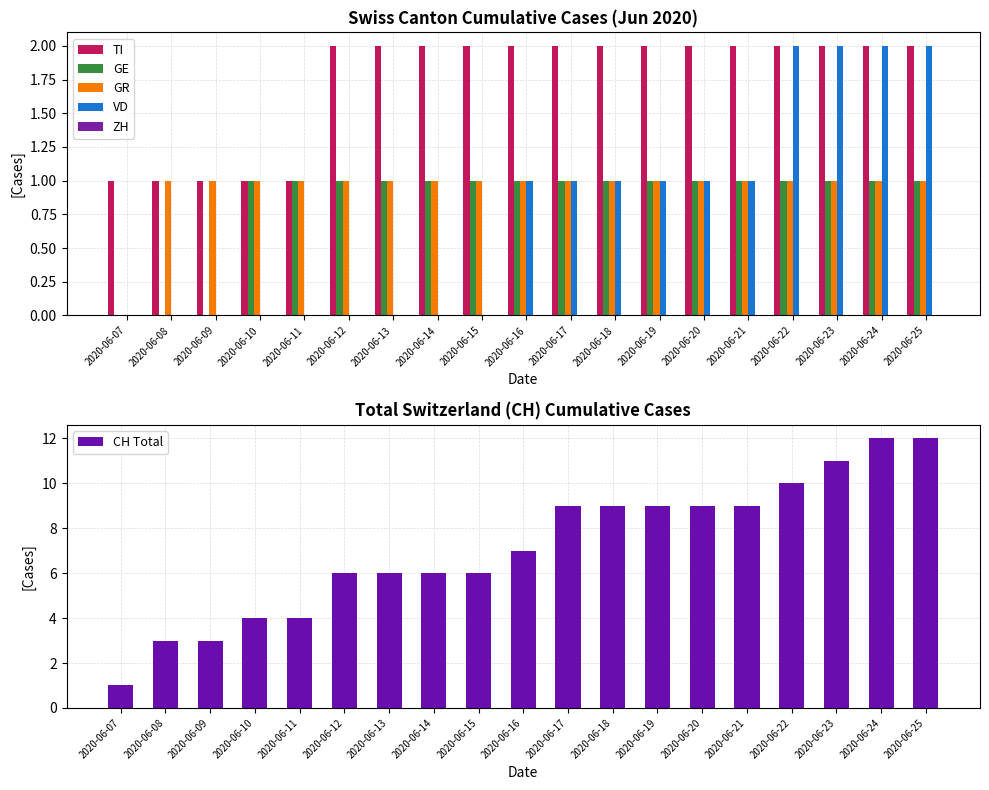

The value of CH Total at 2020-06-22 is 10. True or false?

True